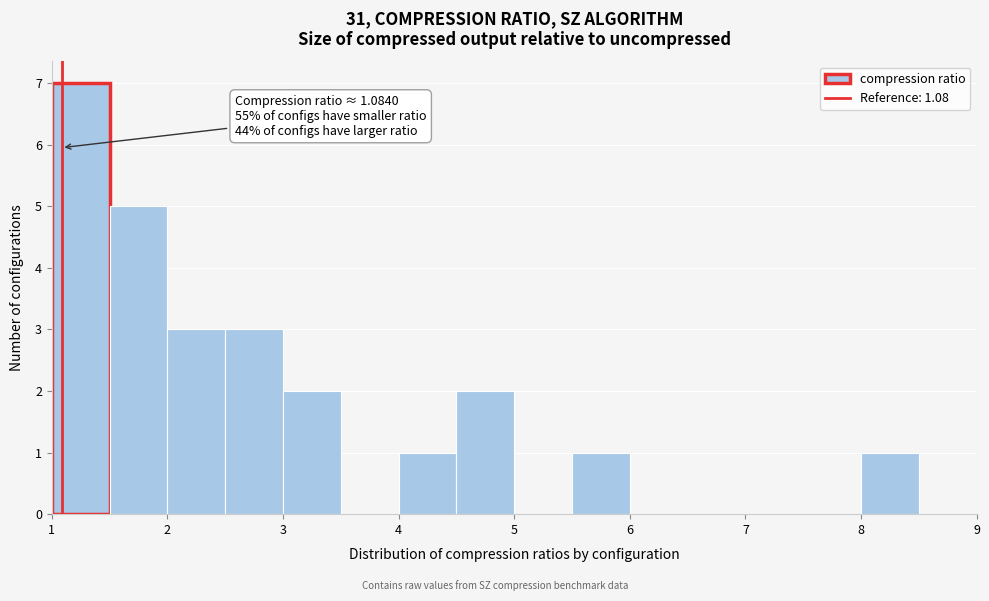

Over which range of the x-axis is the bar tallest?

1.0 to 1.5